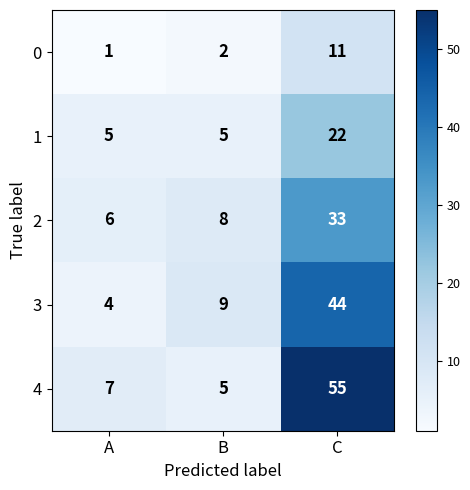

Which series changed the most between A and C?

4